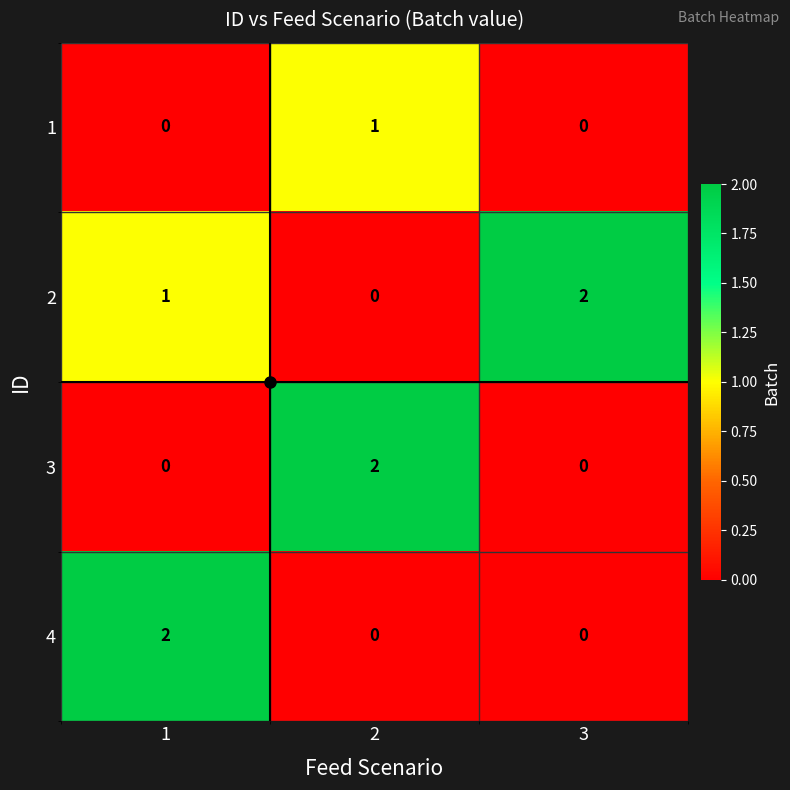

List the labels in order of 2 value, smallest first.

2, 1, 3